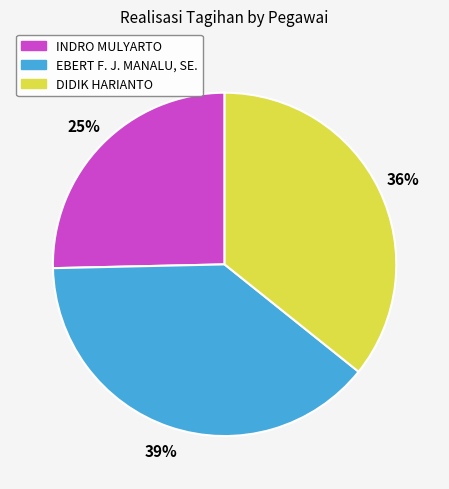

Does any single category account for the majority?

No